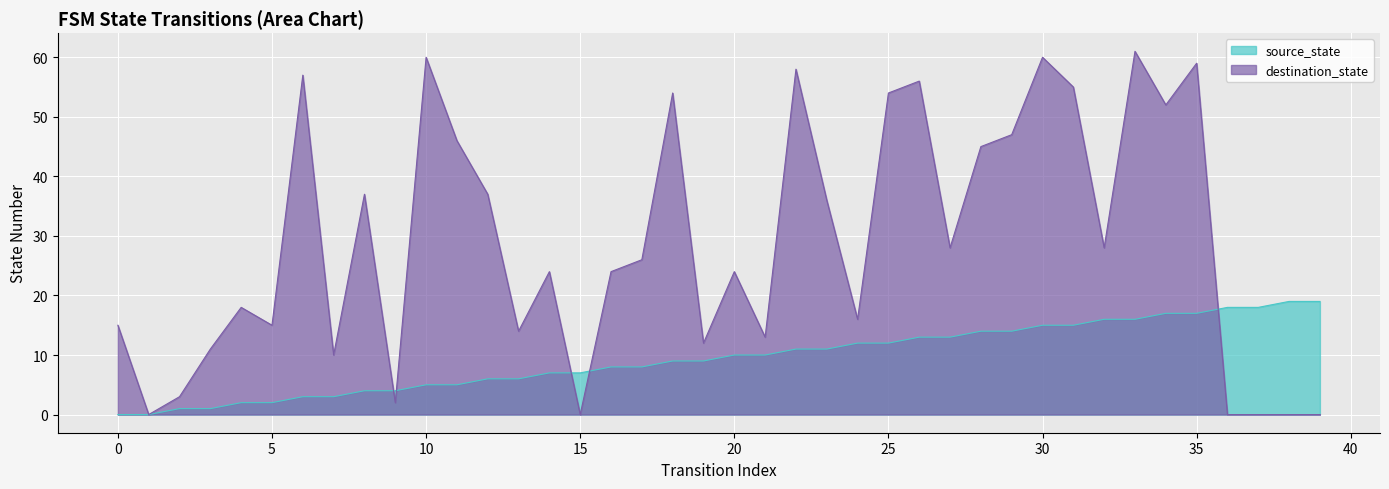

What is the difference between the maximum and second lowest values in the destination_state series?

61